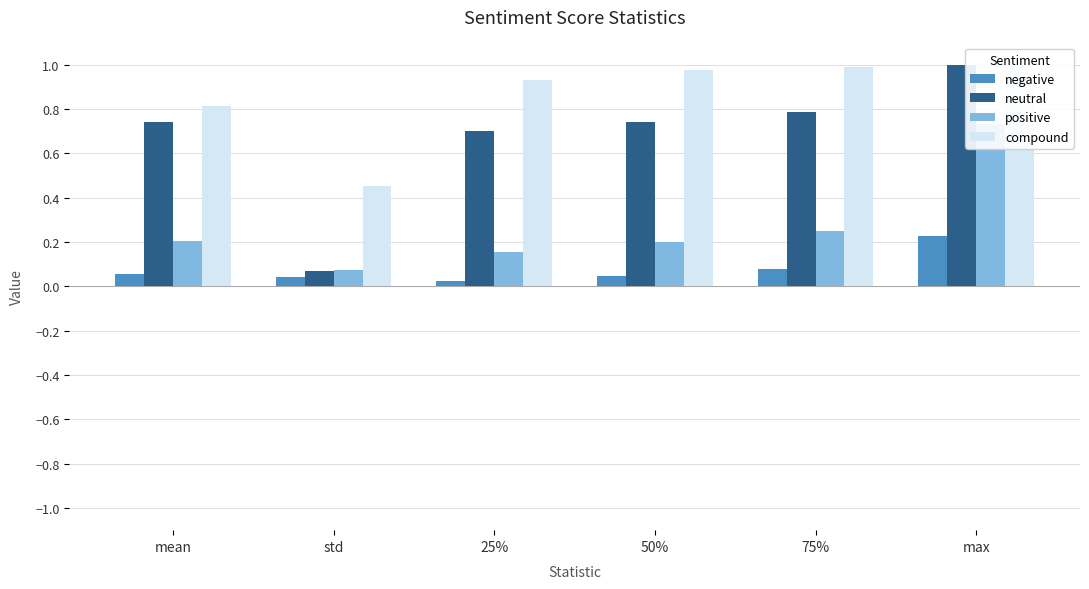

Which series has the largest total across all categories?

compound